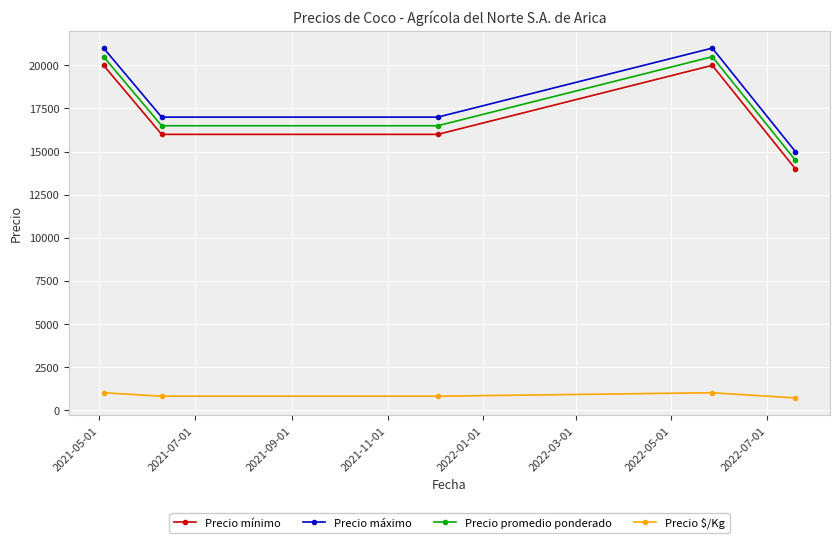

Reading left to right, what are all the values shown in this chart?

Precio mínimo: 20000	16000	16000	20000	14000
Precio máximo: 21000	17000	17000	21000	15000
Precio promedio ponderado: 20500	16500	16500	20500	14500
Precio $/Kg: 1025	825	825	1025	725